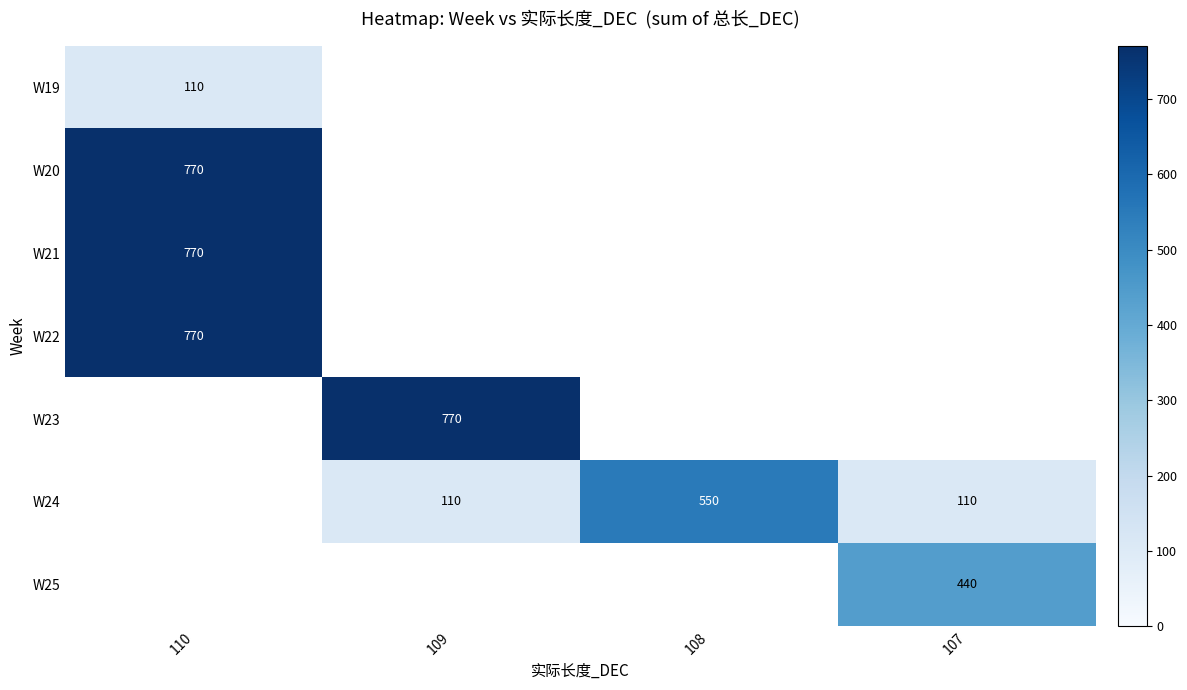

At which category does the chart reach its minimum across all series?

110